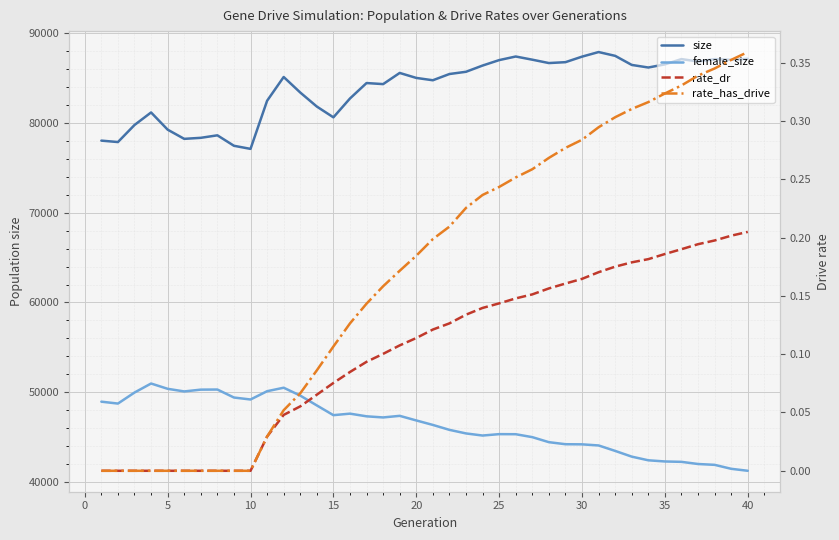

What are all the series names shown in the legend?

size, female_size, rate_dr, rate_has_drive